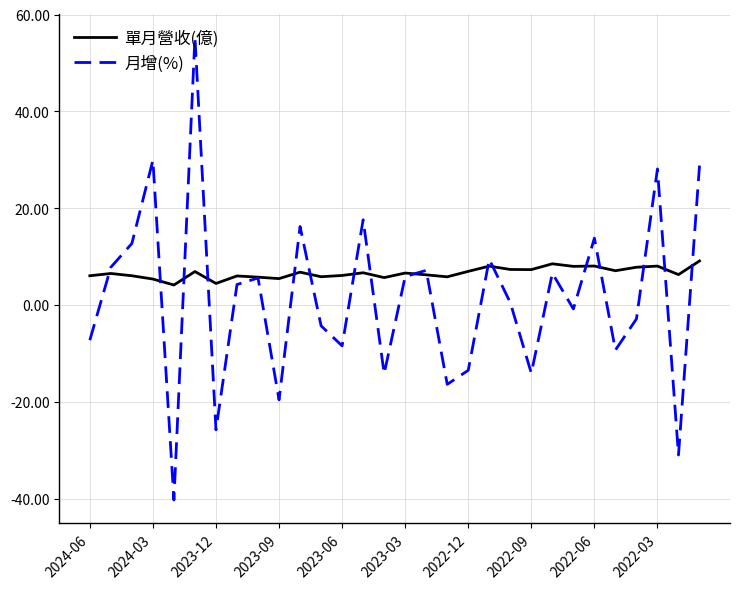

Which series has the largest range (max minus min)?

月增(%)